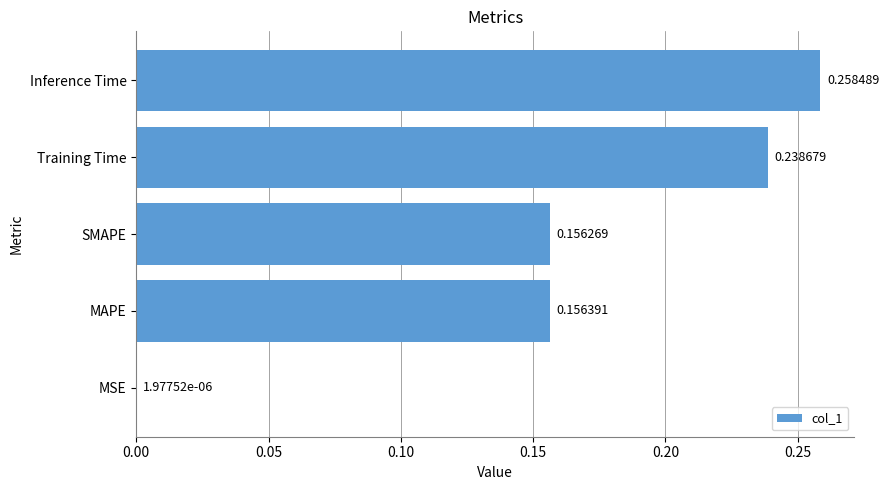

Which category has the highest value across all series?

Inference Time